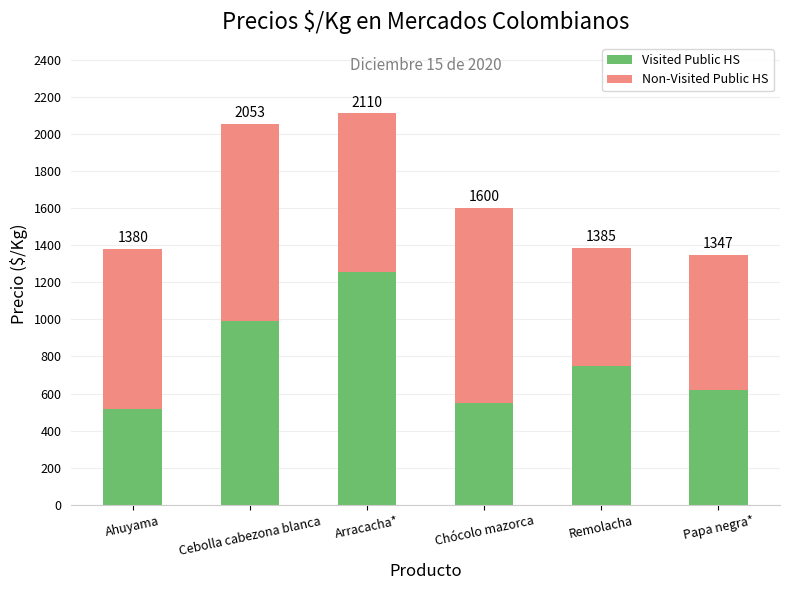

Rank the categories by Non-Visited Public HS value from highest to lowest.

Cebolla cabezona blanca, Chócolo mazorca, Ahuyama, Arracacha*, Papa negra*, Remolacha